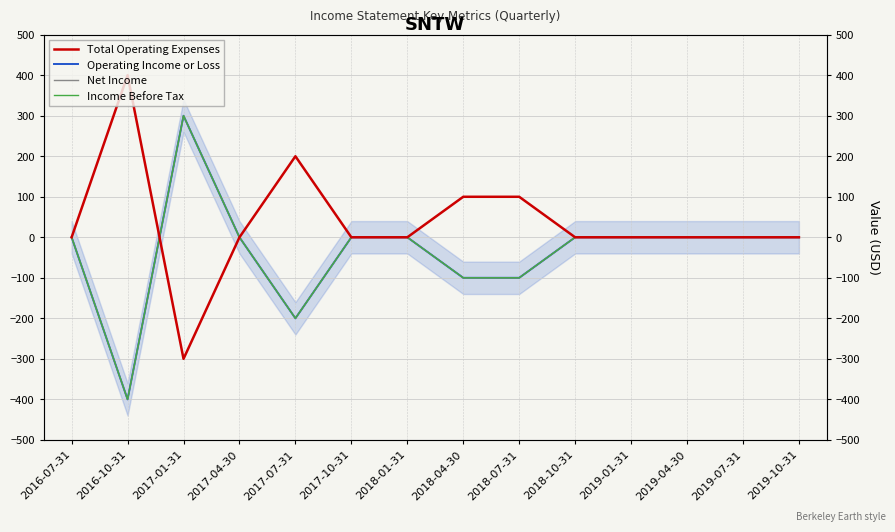

What is the label of the 8th point from the right?

2018-01-31